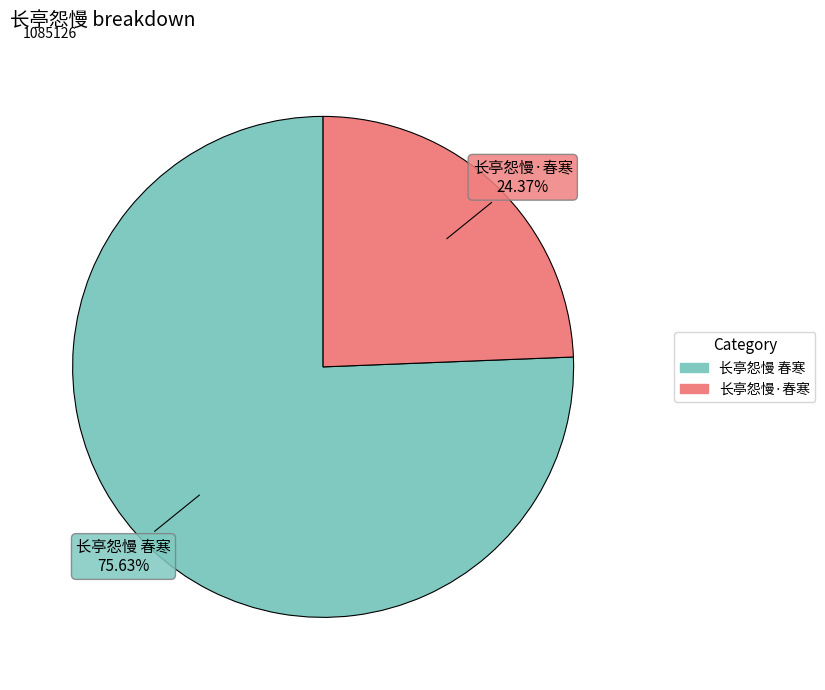

Is it true that 长亭怨慢·春寒 is 31% of the pie?

False